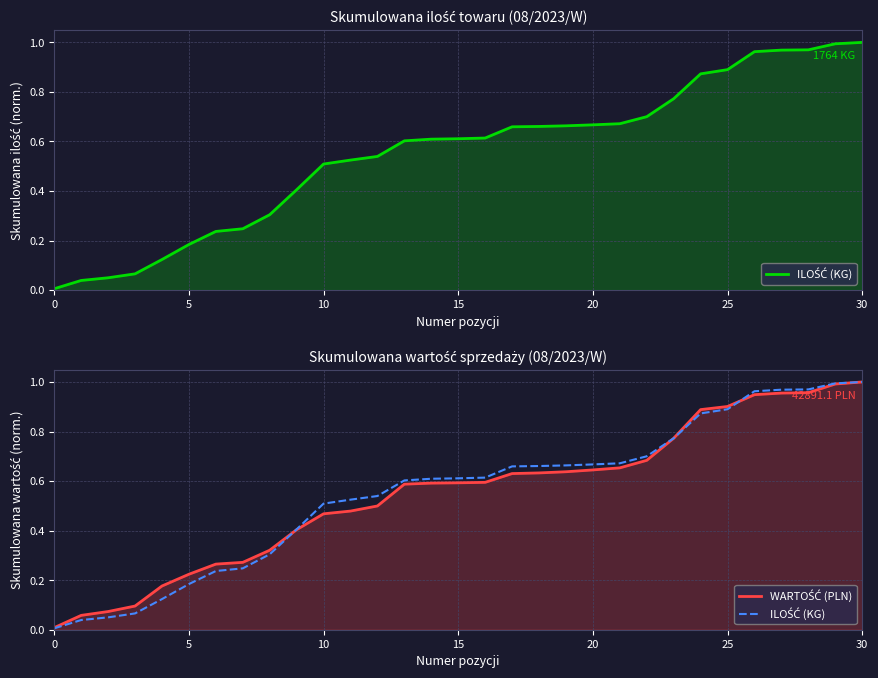

What is the average value of the WARTOŚĆ (PLN) series?

0.5